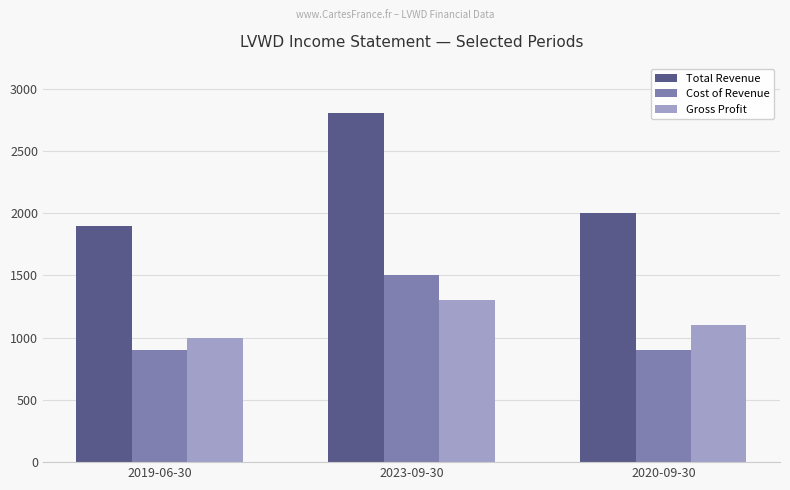

Which series has the widest spread of values?

Total Revenue